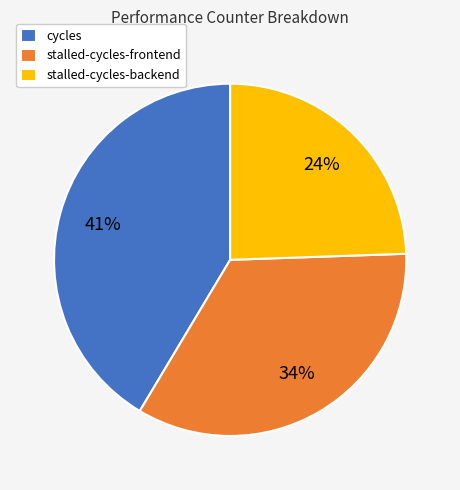

To the nearest percent, what portion does cycles represent?

41%